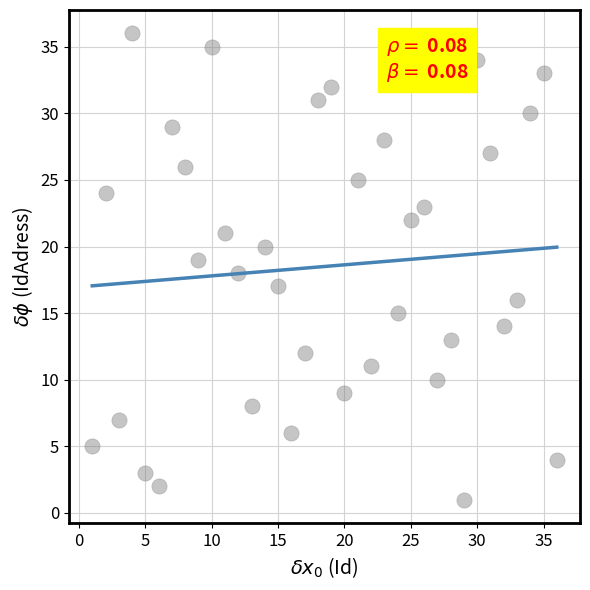

What is the range of Y values (max minus min)?

35